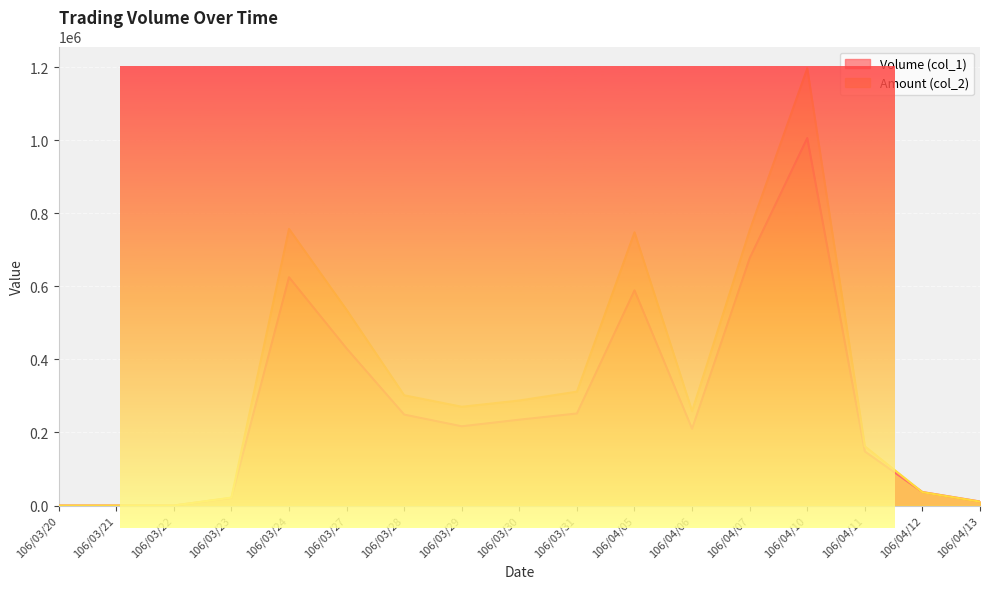

Rank the series at 106/04/05 from highest to lowest value.

Amount (col_2), Volume (col_1)